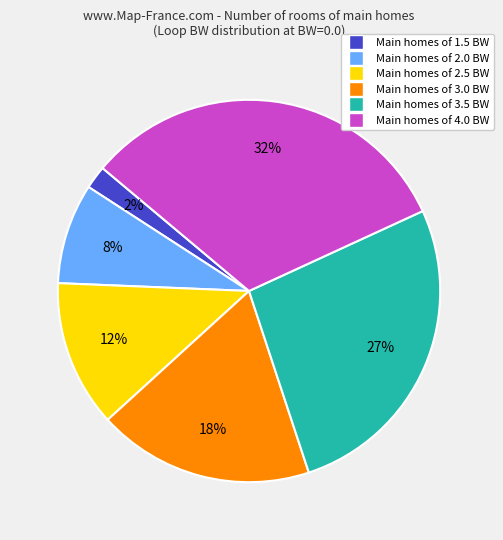

To the nearest percent, what is the difference between the largest and smallest slice percentages?

30%